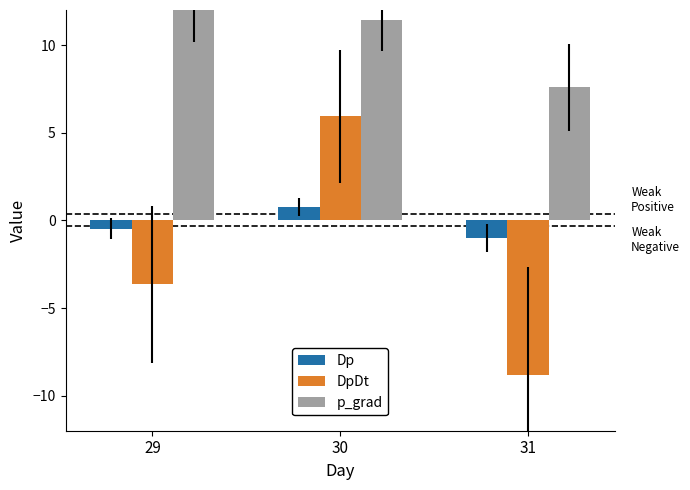

What is the average value of the DpDt series?

-2.2